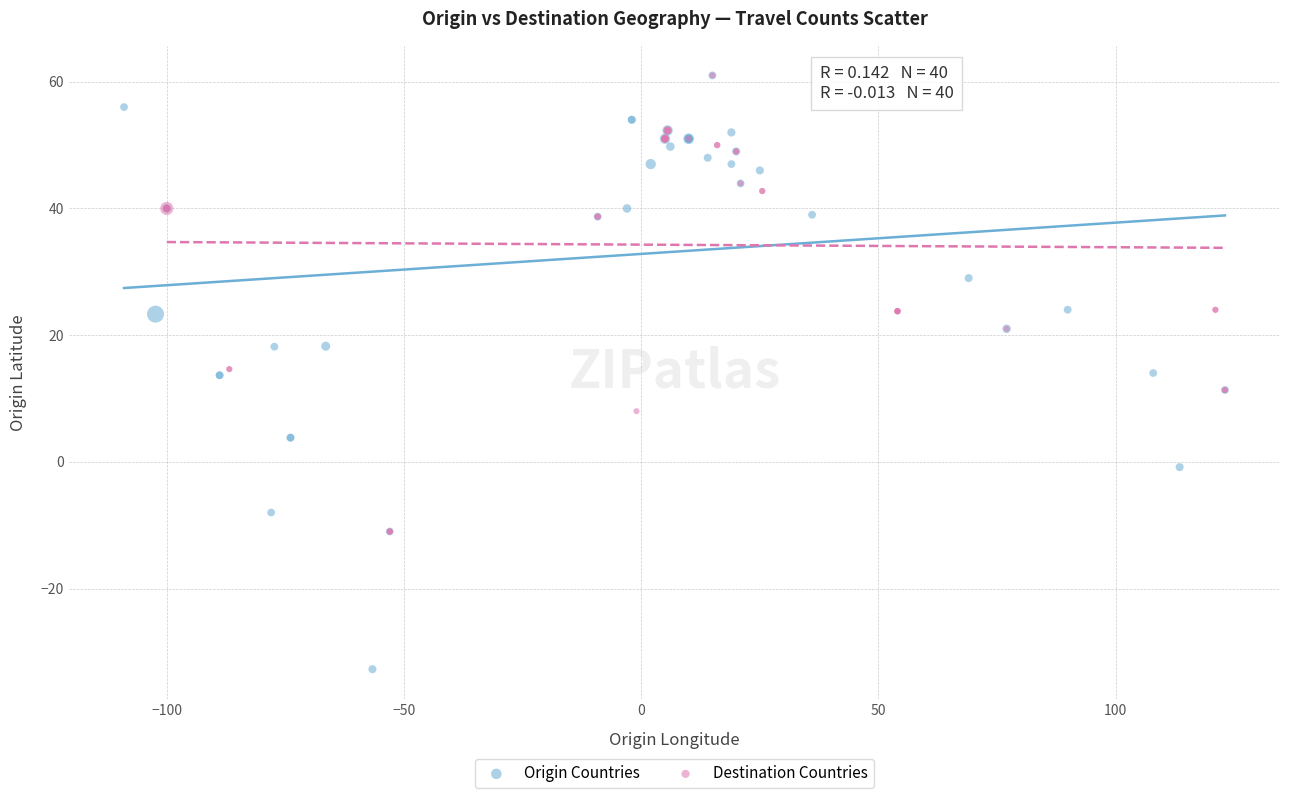

Which series contains the lowest Y value?

Origin Countries